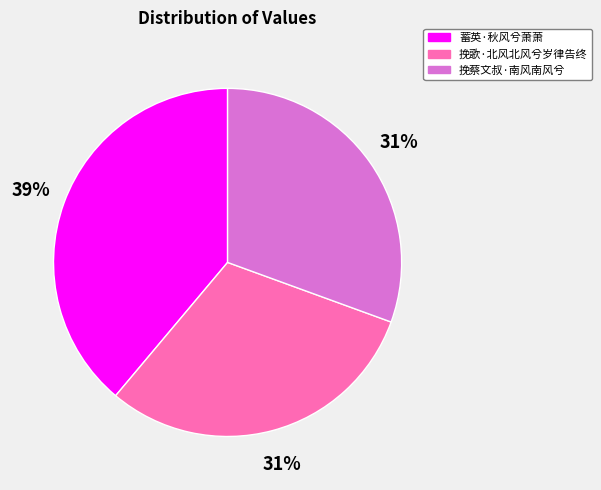

To the nearest percent, what is the average slice percentage?

33%